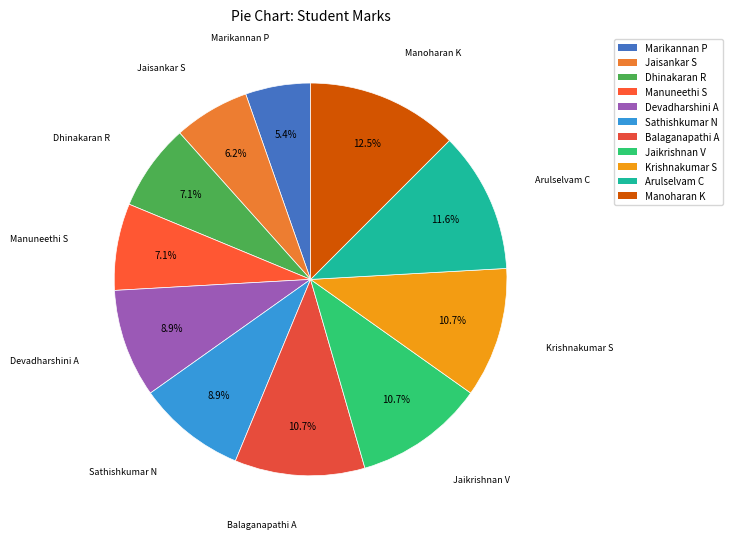

Between Sathishkumar N and Arulselvam C, which is larger?

Arulselvam C